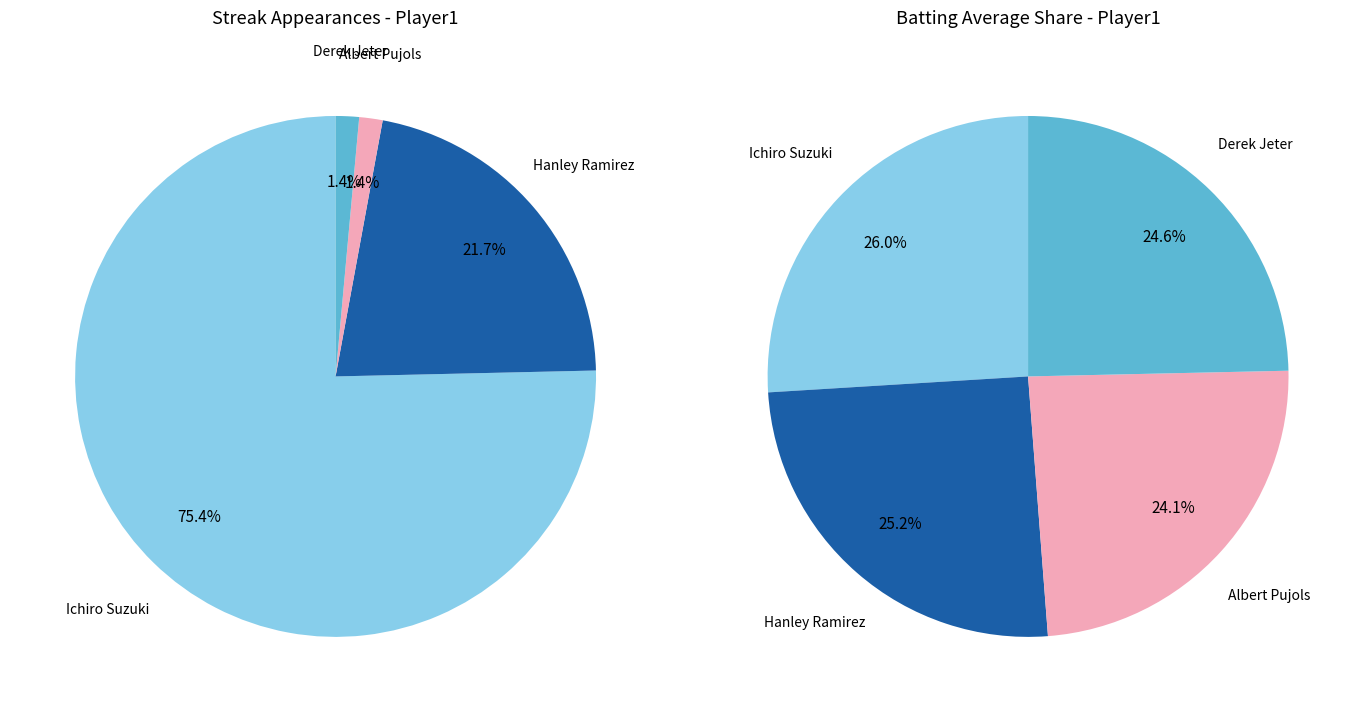

To the nearest percent, what is the difference between the largest and smallest slice percentages?

74%